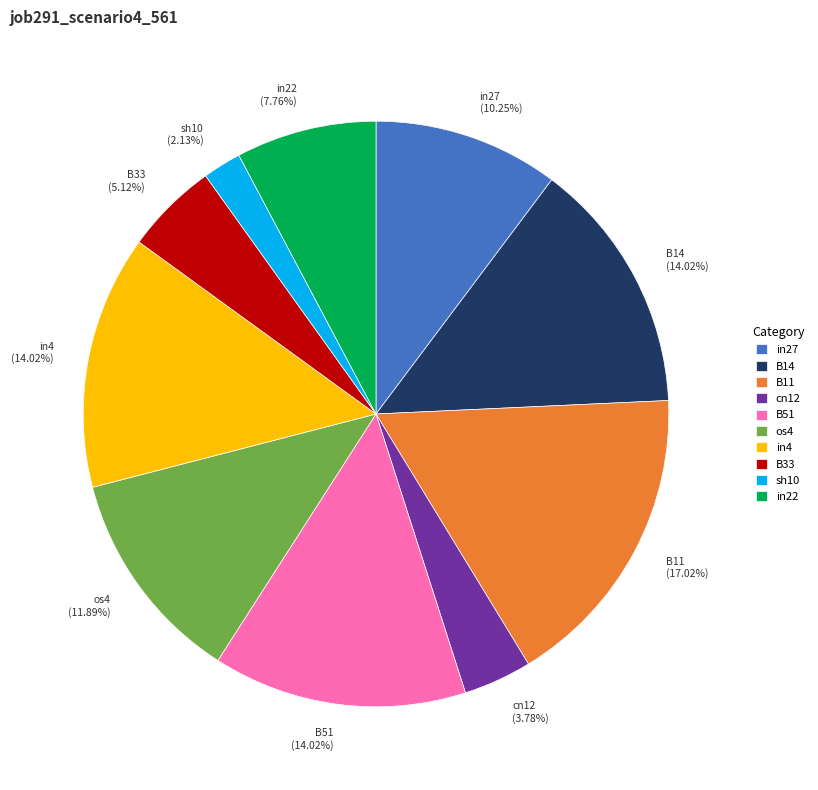

The B14 slice represents 14% of the pie. True or false?

True